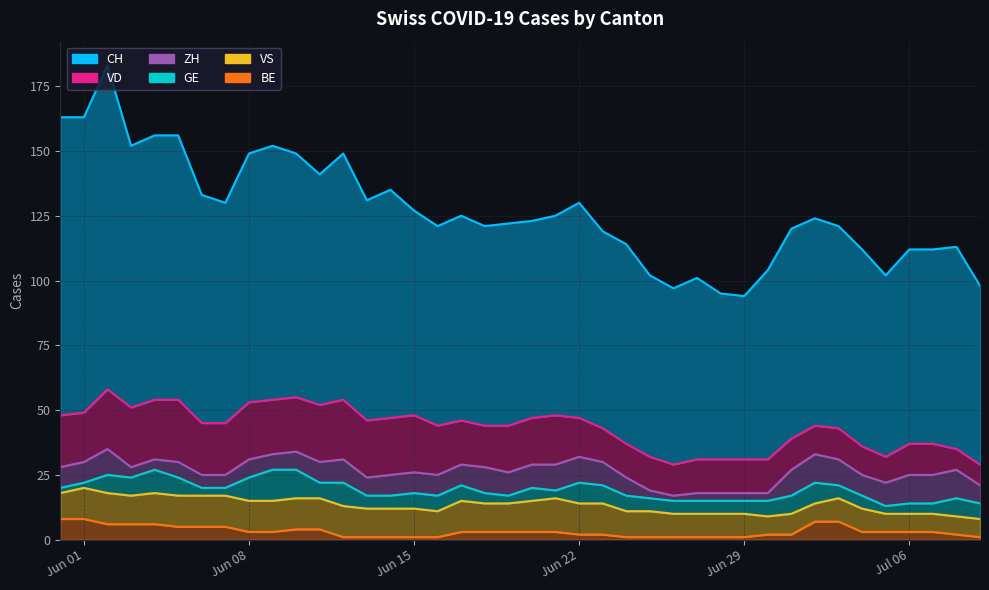

Is the value of VS at 33 greater than the value of ZH at 28?

No